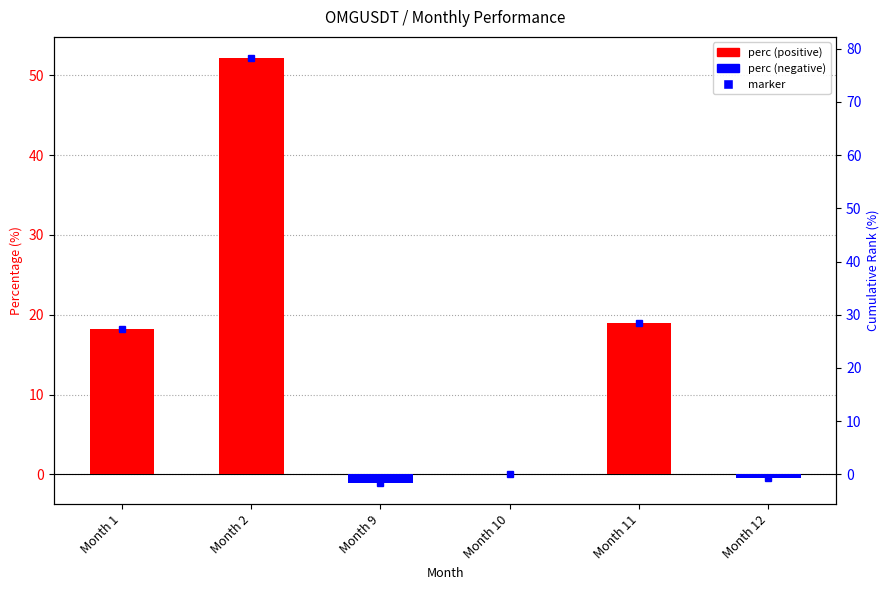

What is the sum of all values?

87.9